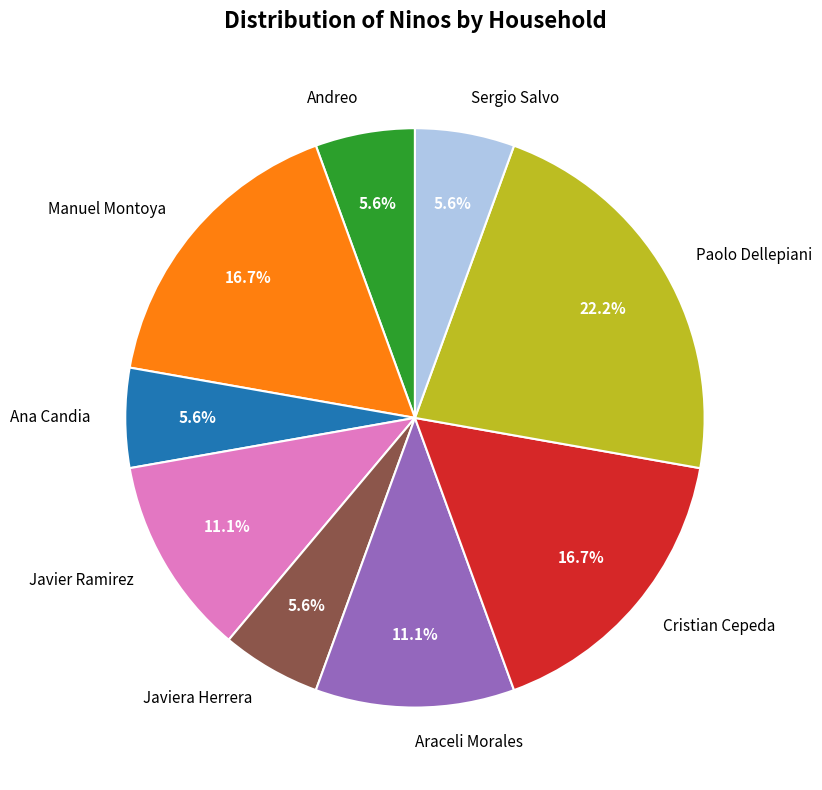

Combined, what portion of the pie is Javiera Herrera and Araceli Morales?

16.7%